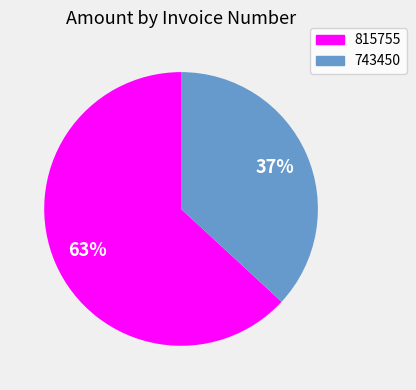

The 815755 slice represents 63% of the pie. True or false?

True